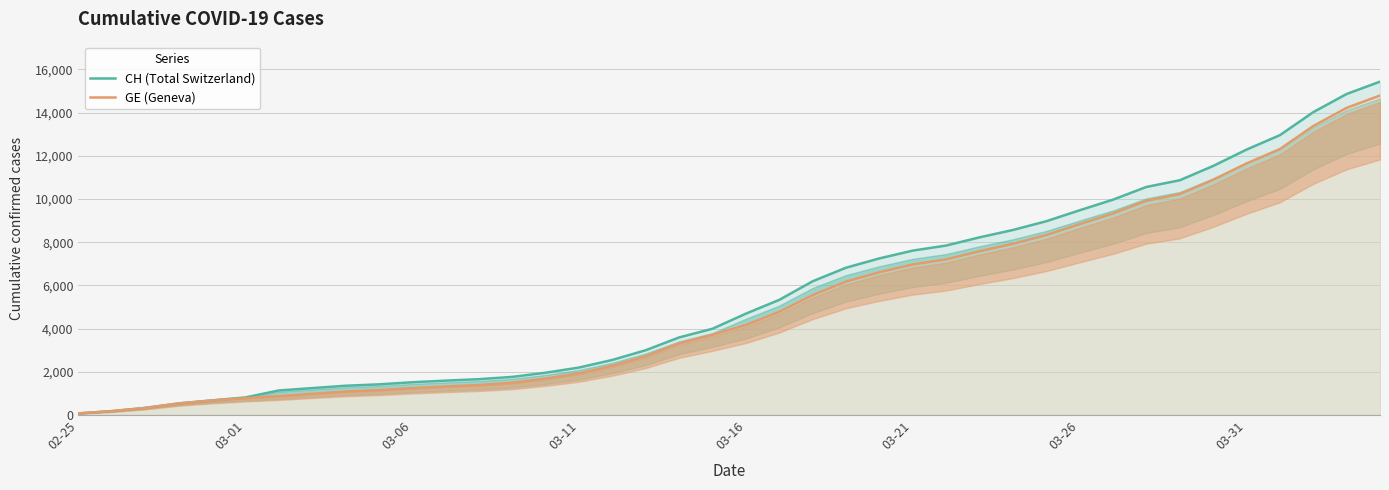

What is the greatest value displayed?

15433